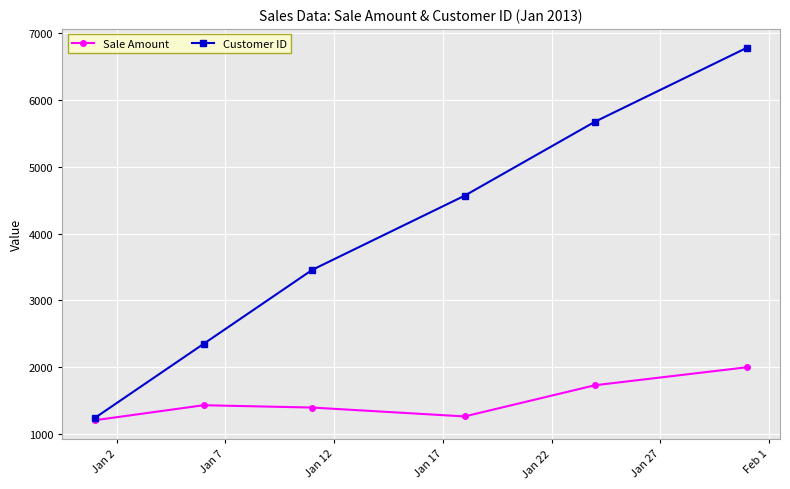

What is the value of the Customer ID point at the 5th from the left?

5678